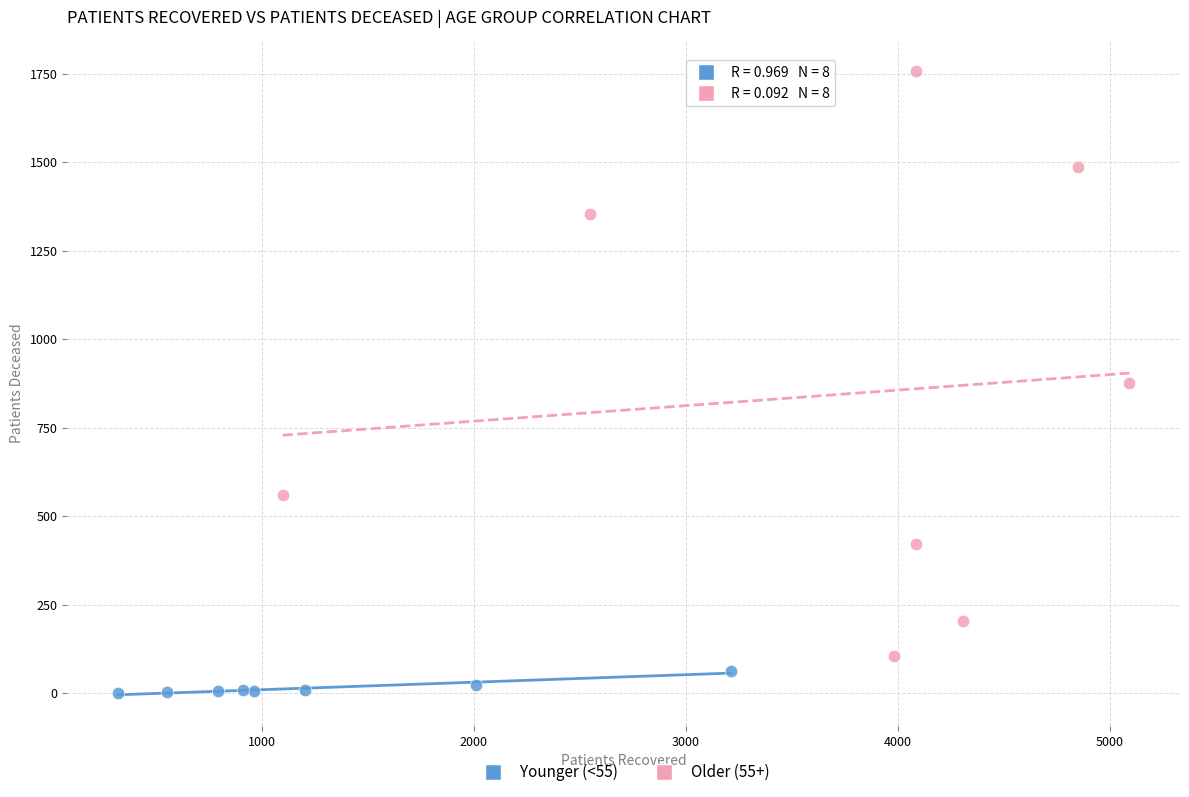

Which series has the widest spread of Y values?

Older (55+)